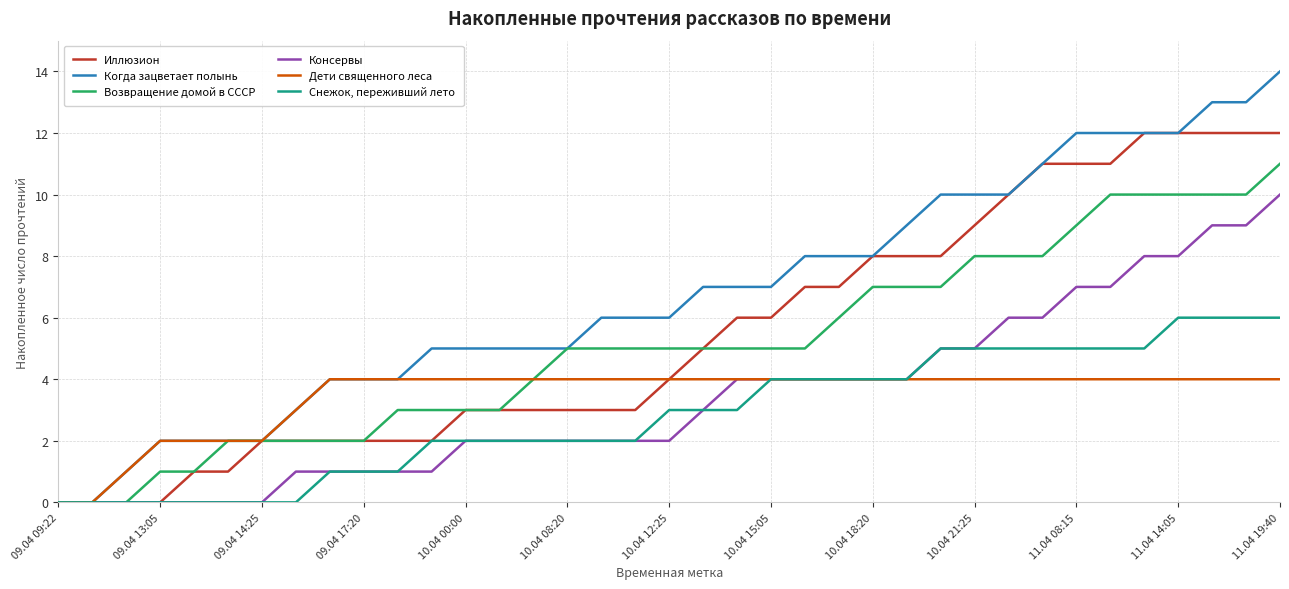

What is the maximum value for Иллюзион?

12